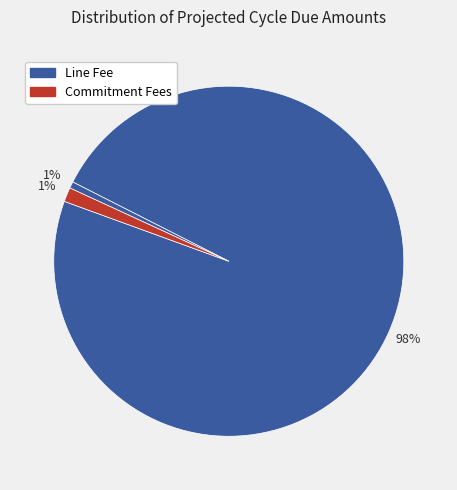

Does any single category account for the majority?

Yes